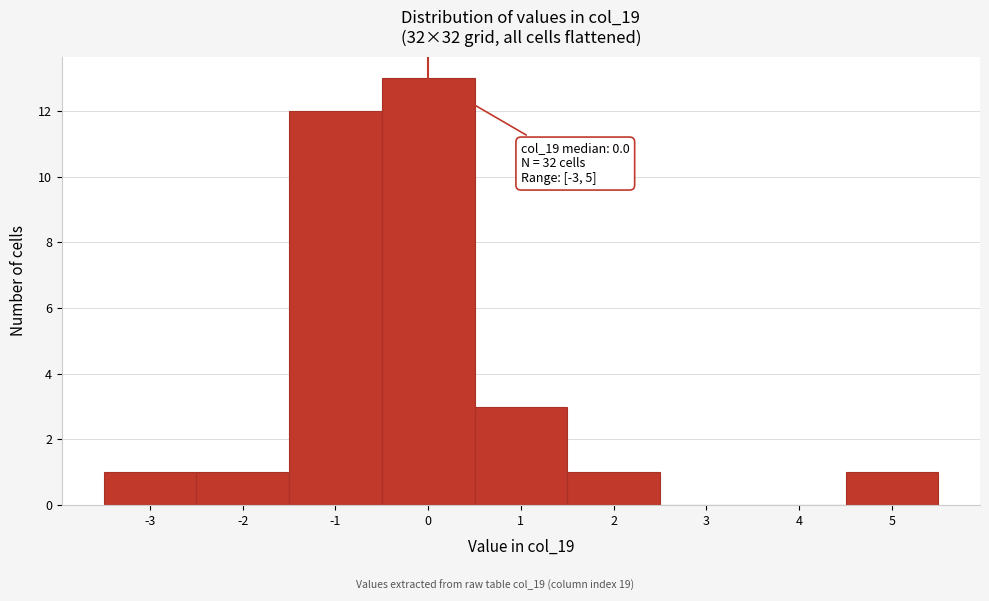

Which range on the x-axis has the tallest bar?

-0.5 to 0.5